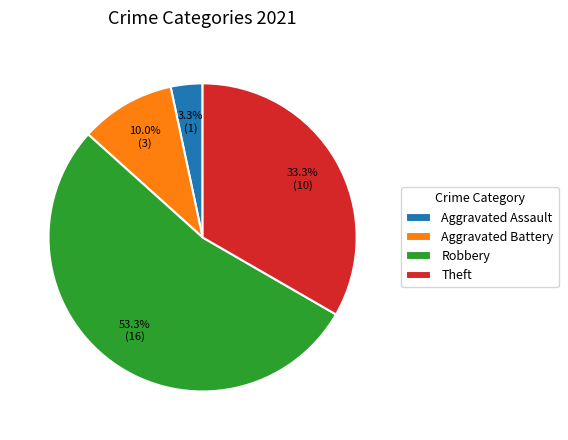

Is the sum of Aggravated Assault and Theft greater than half?

No